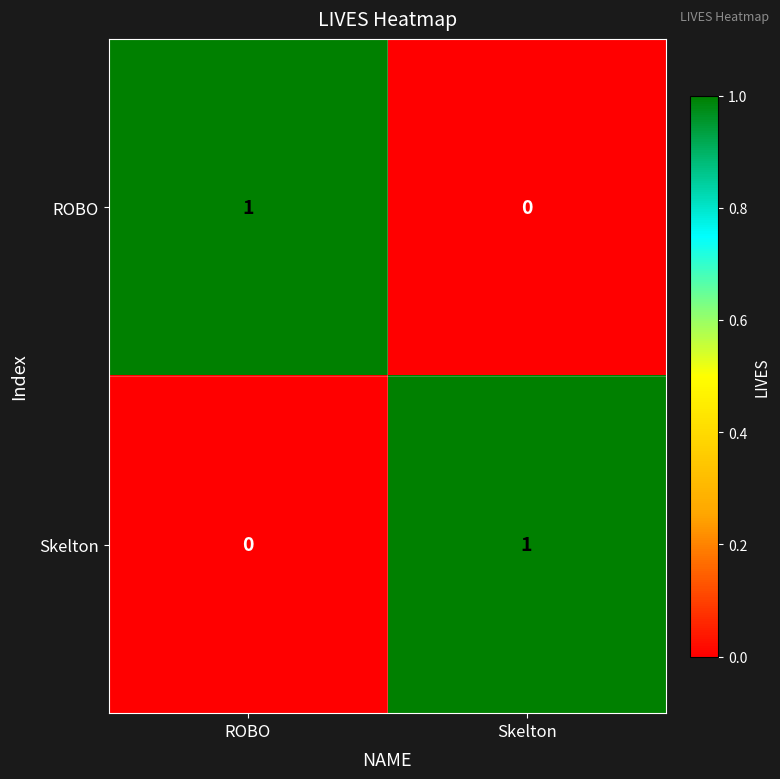

Rank the series at ROBO from highest to lowest value.

ROBO, Skelton